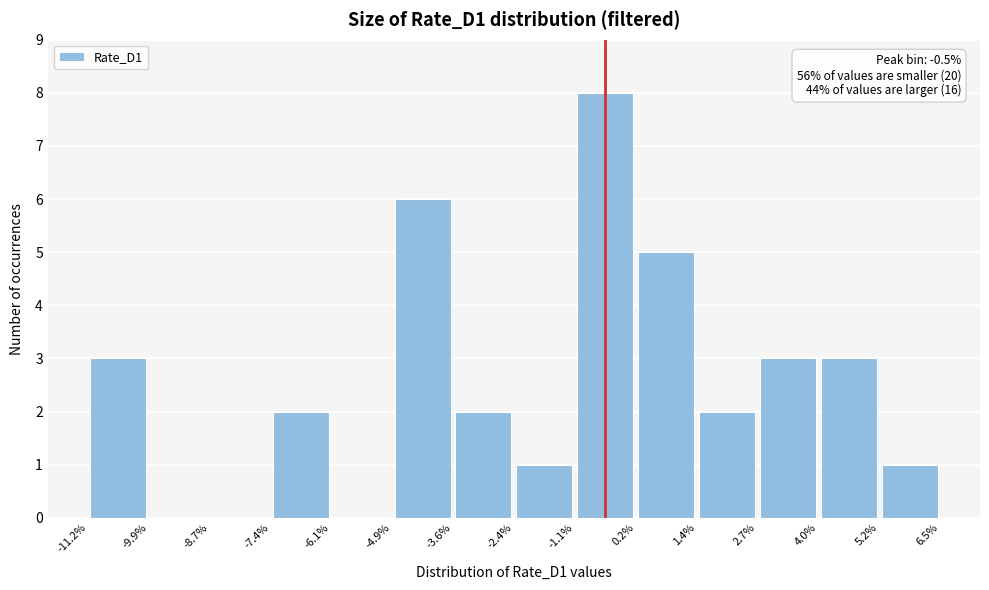

Which range on the x-axis has the tallest bar?

-1.1% to 0.2%